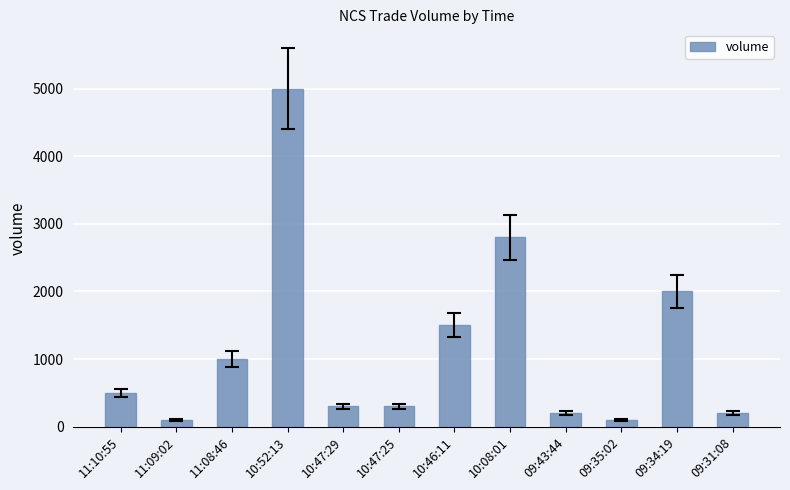

Reading right to left, list all the values displayed in this chart.

200	2000	100	200	2800	1500	300	300	5000	1000	100	500